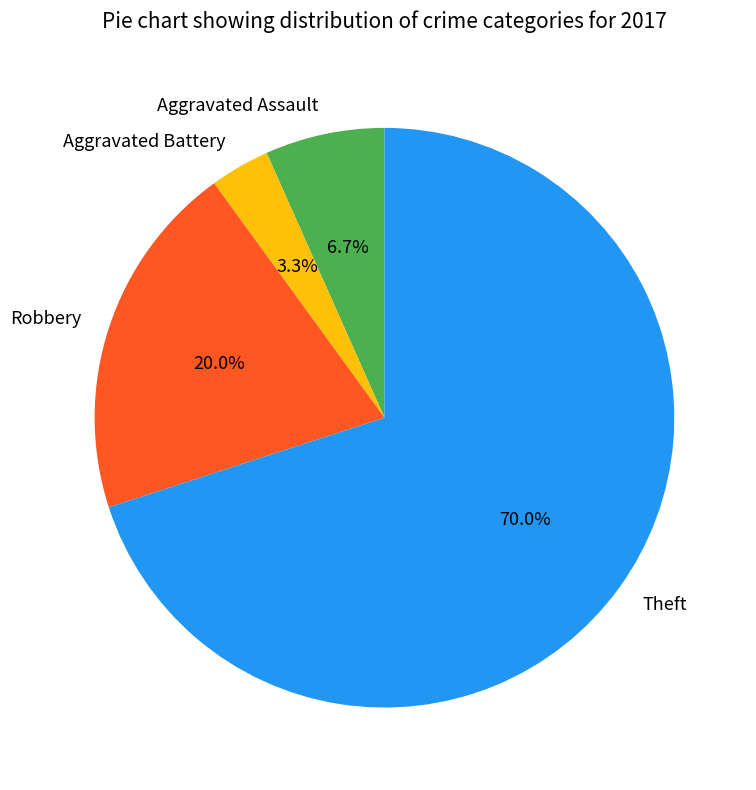

Which category has the biggest portion of the pie?

Theft